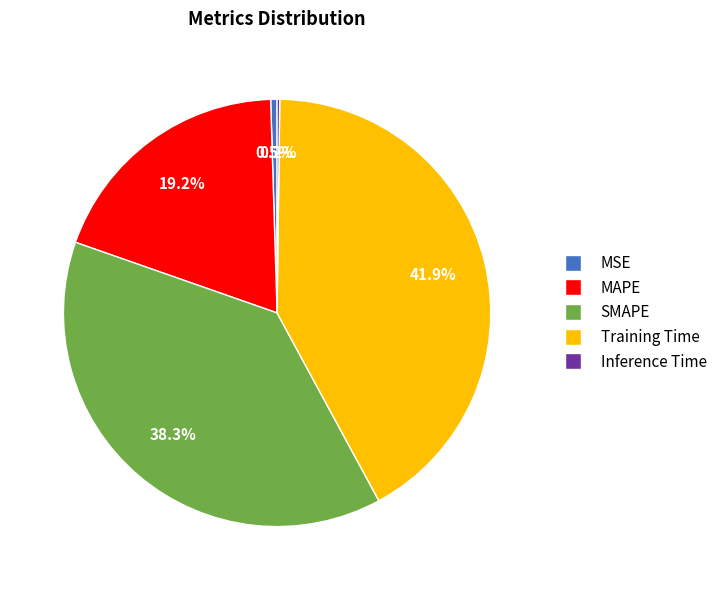

How much of the chart is everything except Training Time?

58.1%